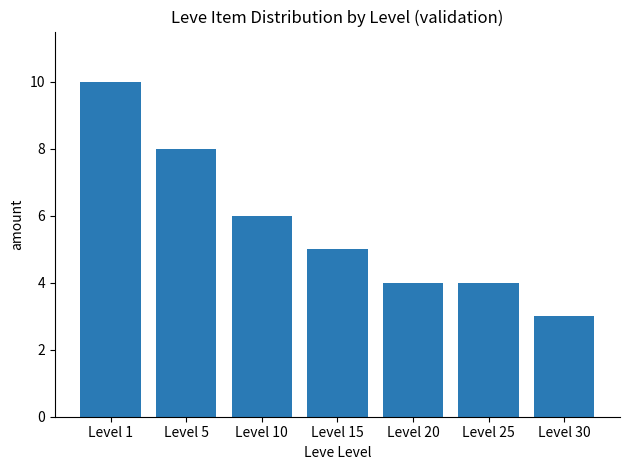

What is the change in value from Level 15 to Level 20?

-1